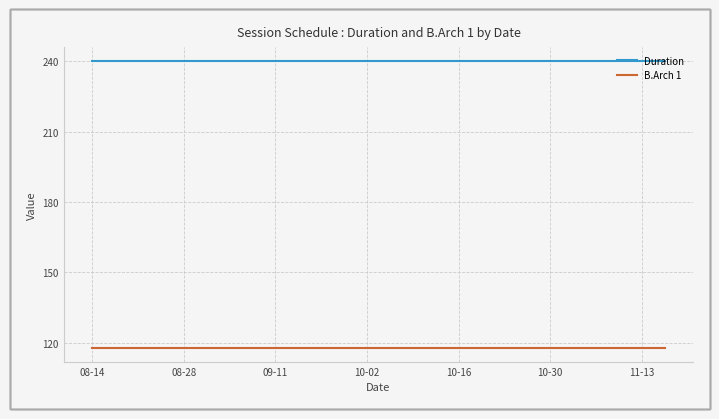

What is the maximum value shown in the chart?

240